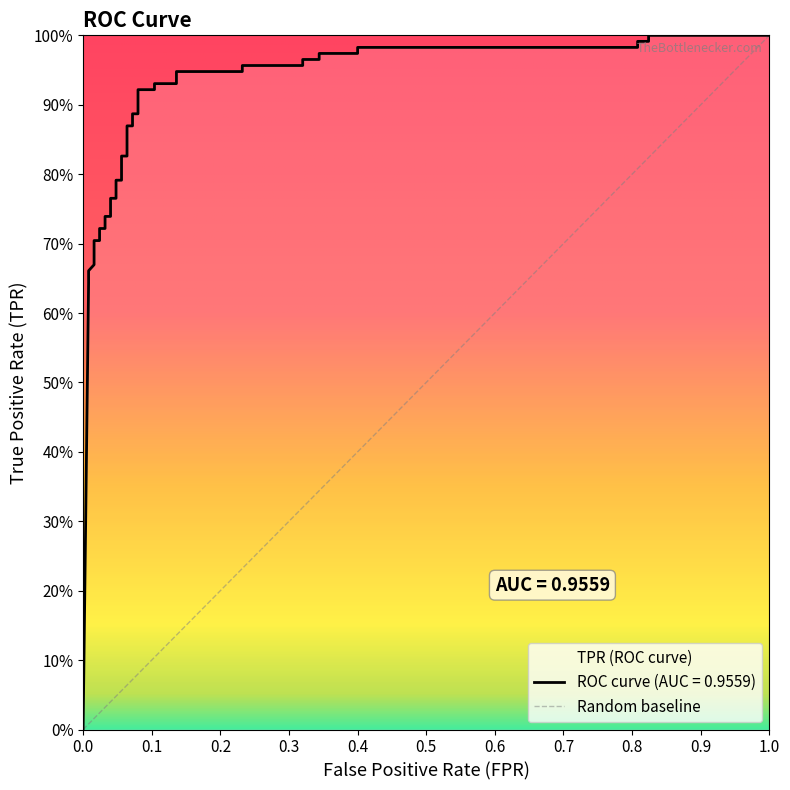

Count the number of data series in this chart.

1